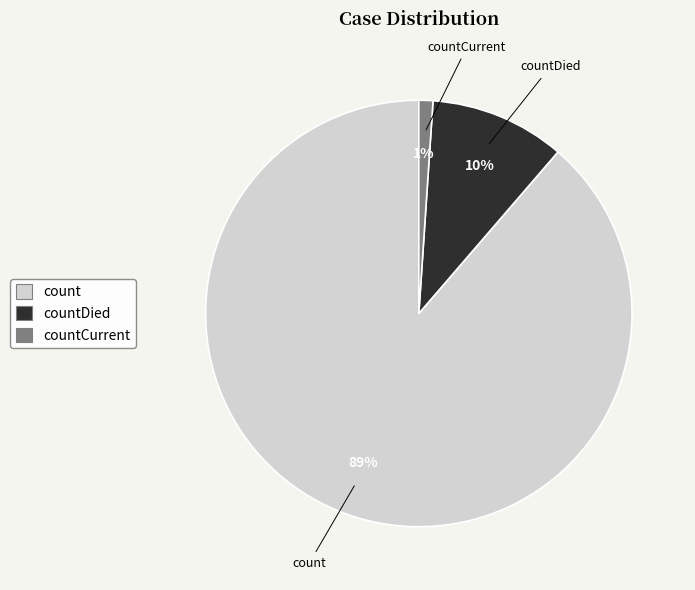

To the nearest percent, what is the average slice percentage?

33%